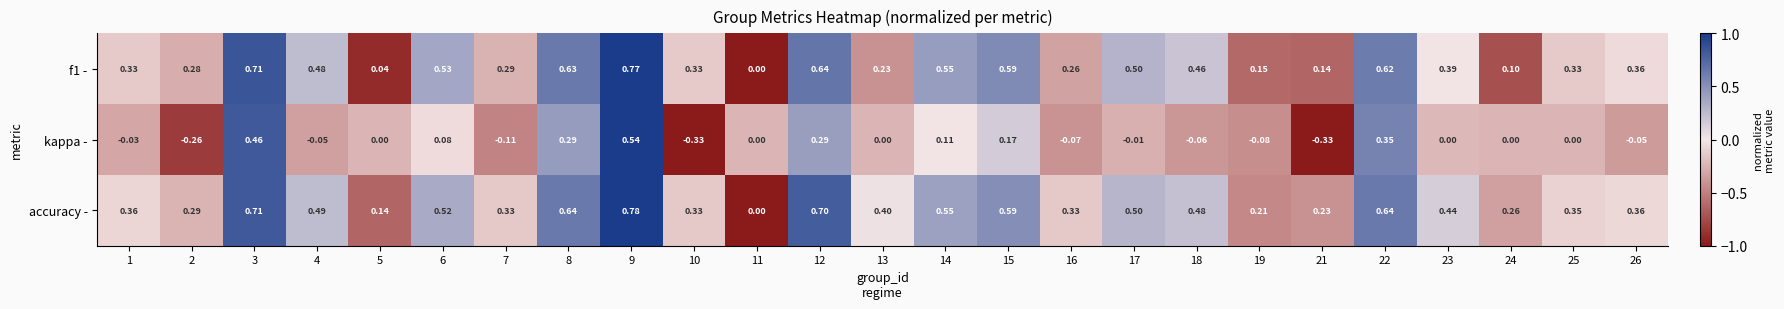

Which series has the largest total across all categories?

accuracy -